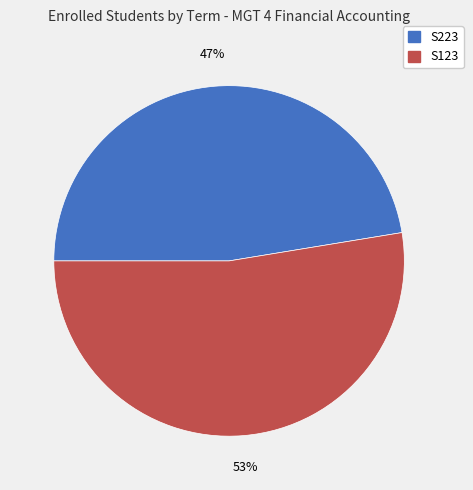

What is the largest slice in the pie chart?

S123